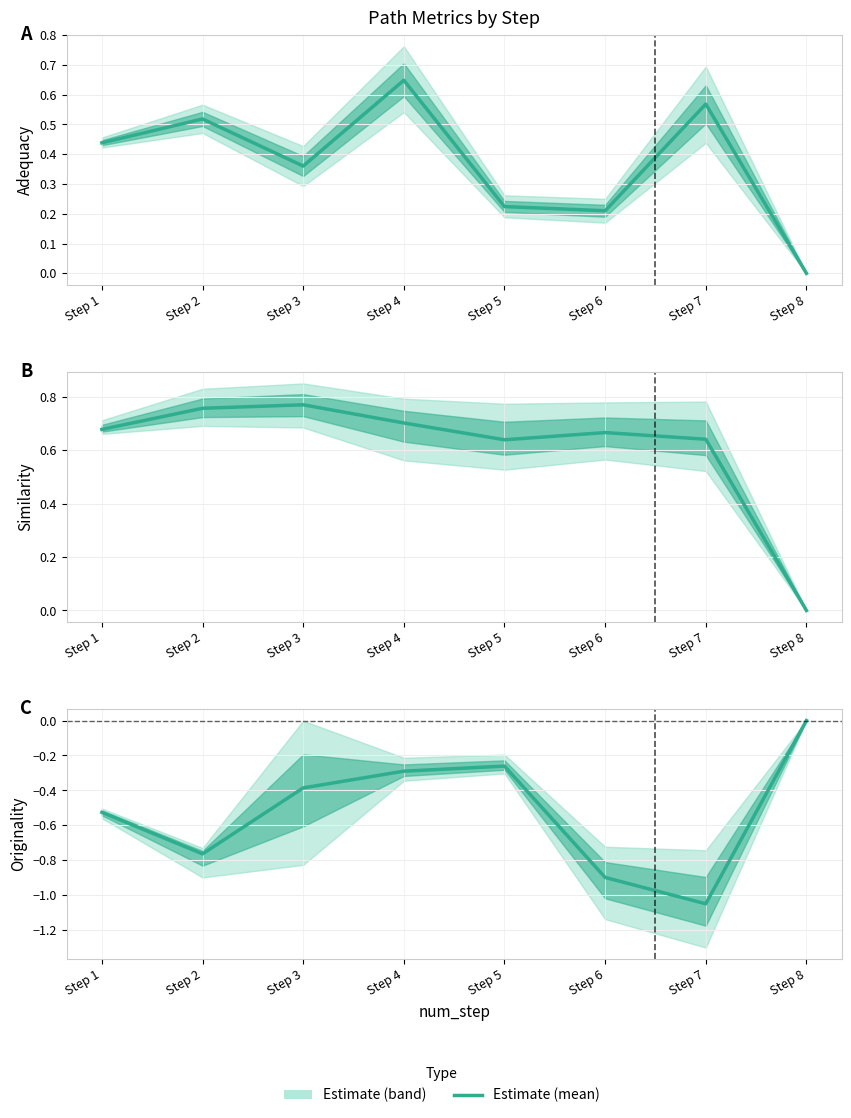

What is the value of the 5th point from the left?

-0.3